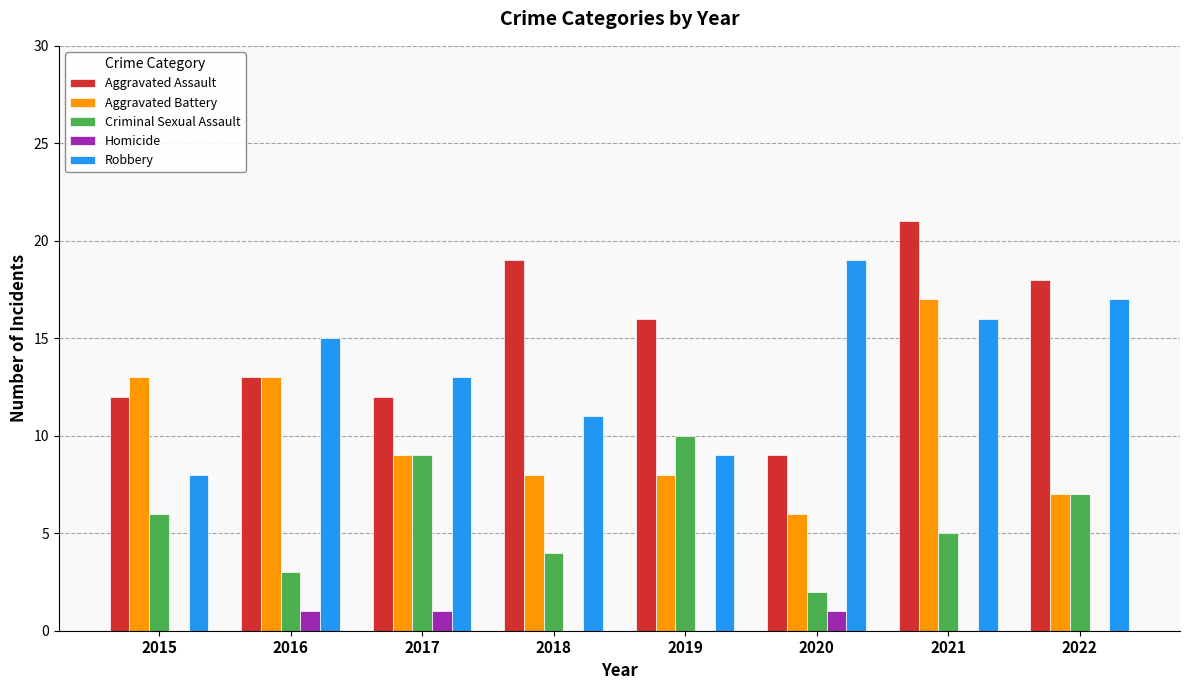

What is the total value across all series at 2017?

44